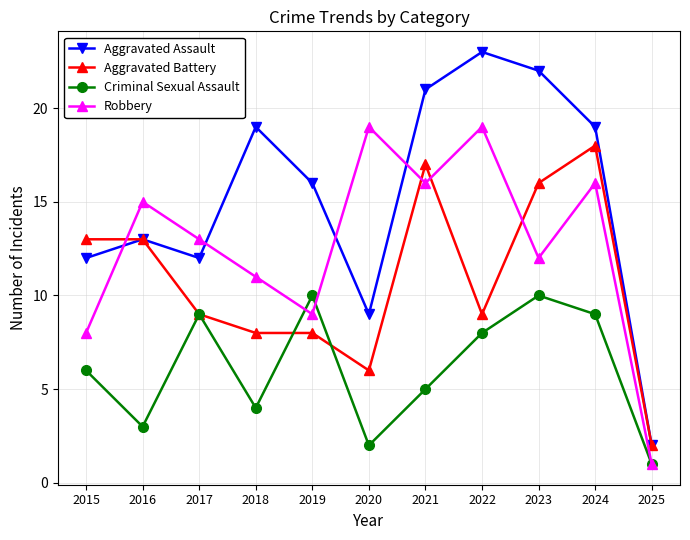

How many interior local peaks does the Aggravated Assault series have?

3